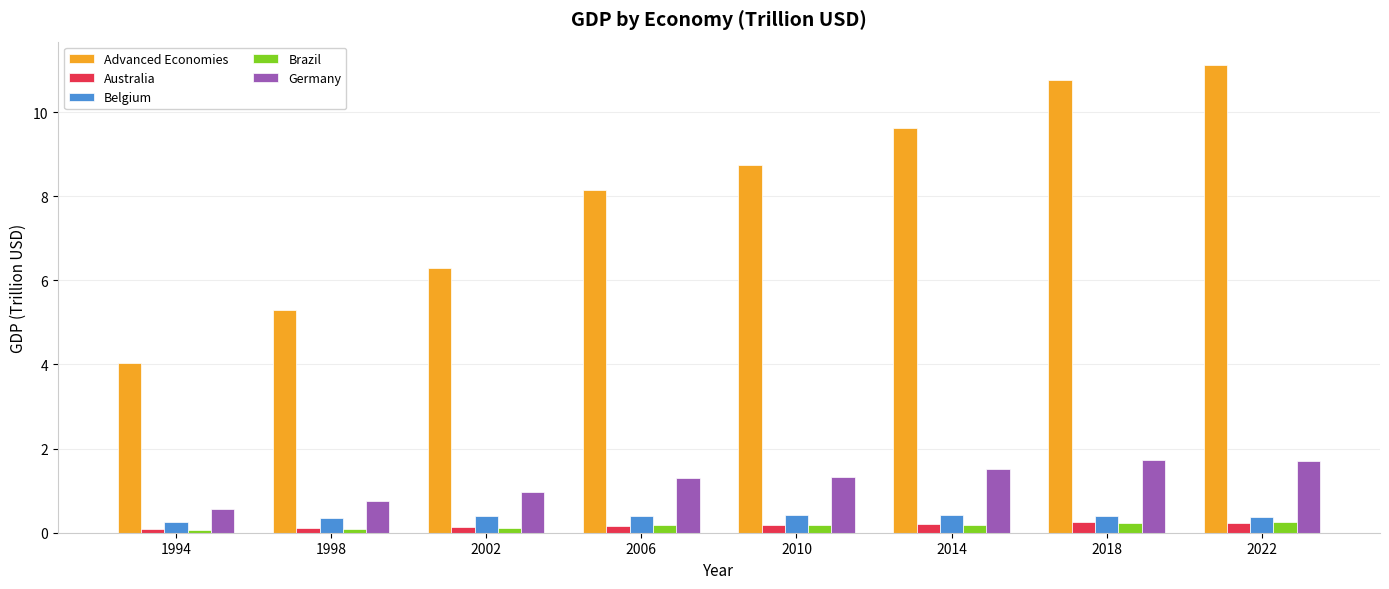

What is the smallest value displayed?

0.1